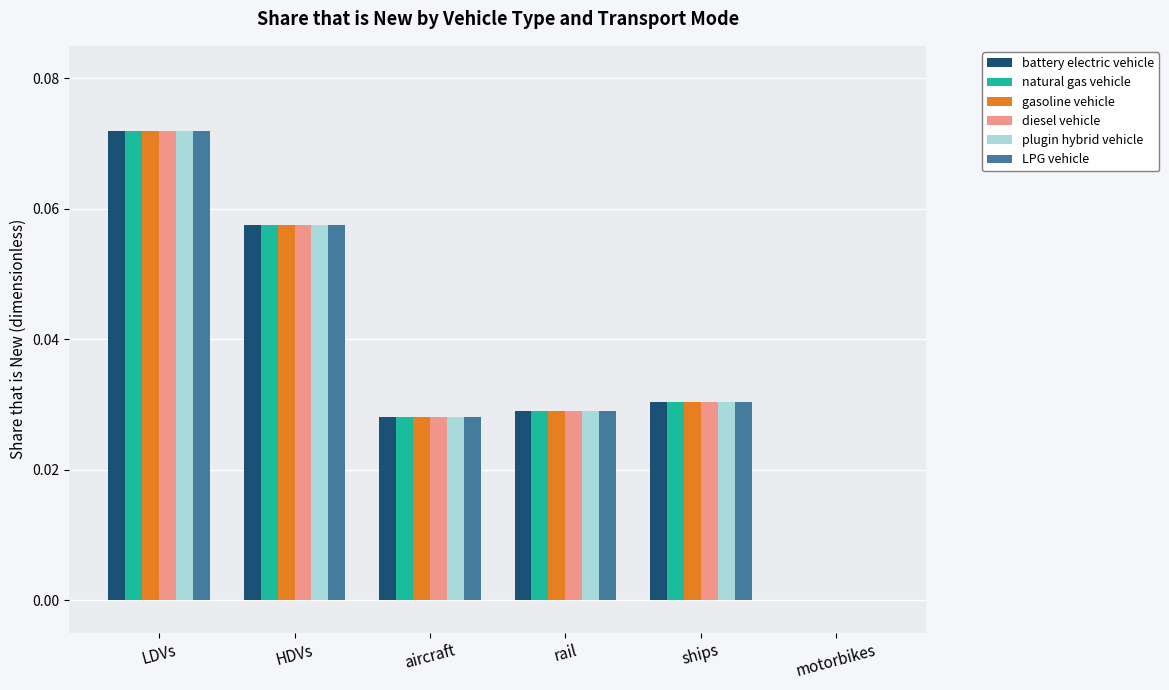

True or false: natural gas vehicle has a value of 0.0 at HDVs.

False